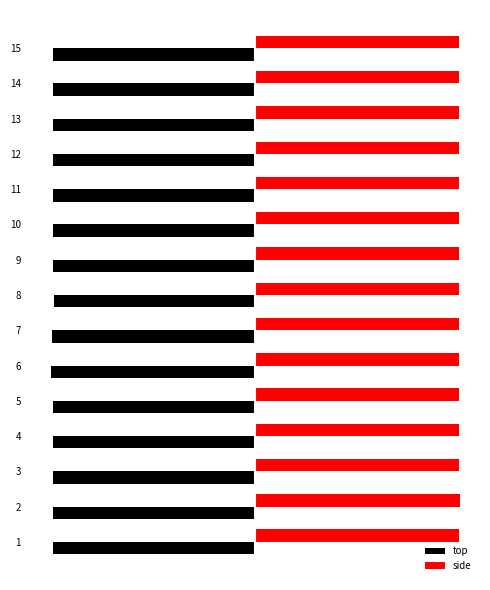

What is the sum of all top values?

-148.7